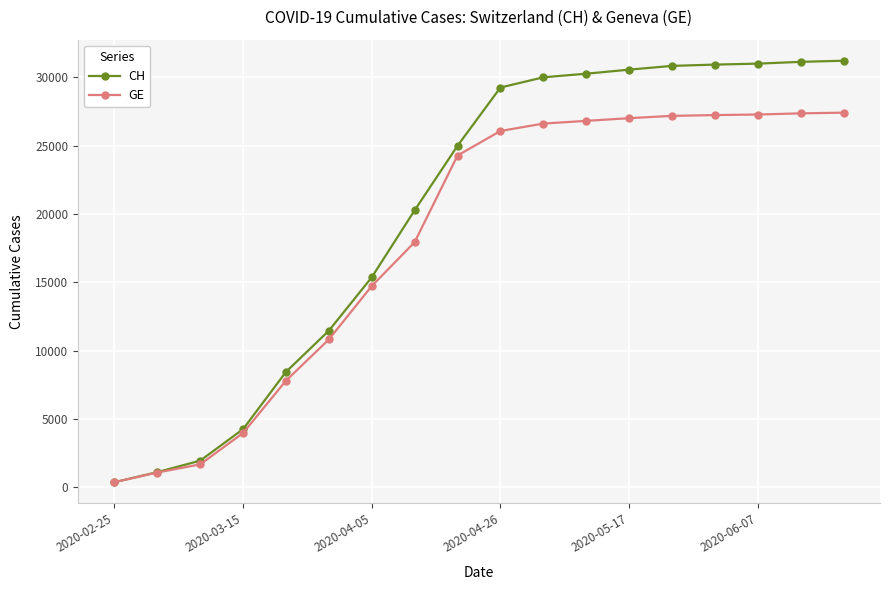

What is the value of the CH point at the 6th from the left?

11467